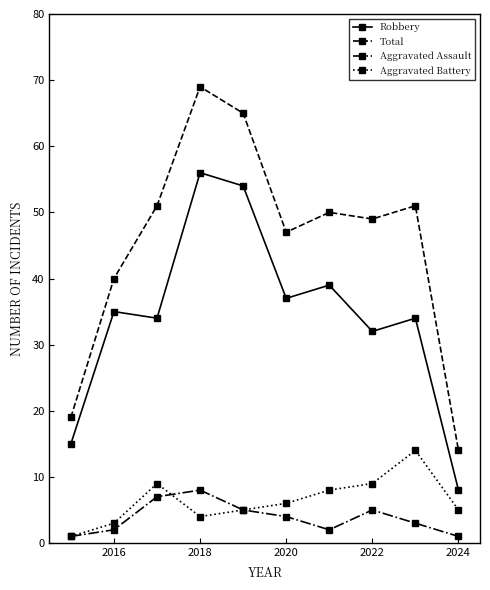

What are all the series names shown in the legend?

Robbery, Total, Aggravated Assault, Aggravated Battery